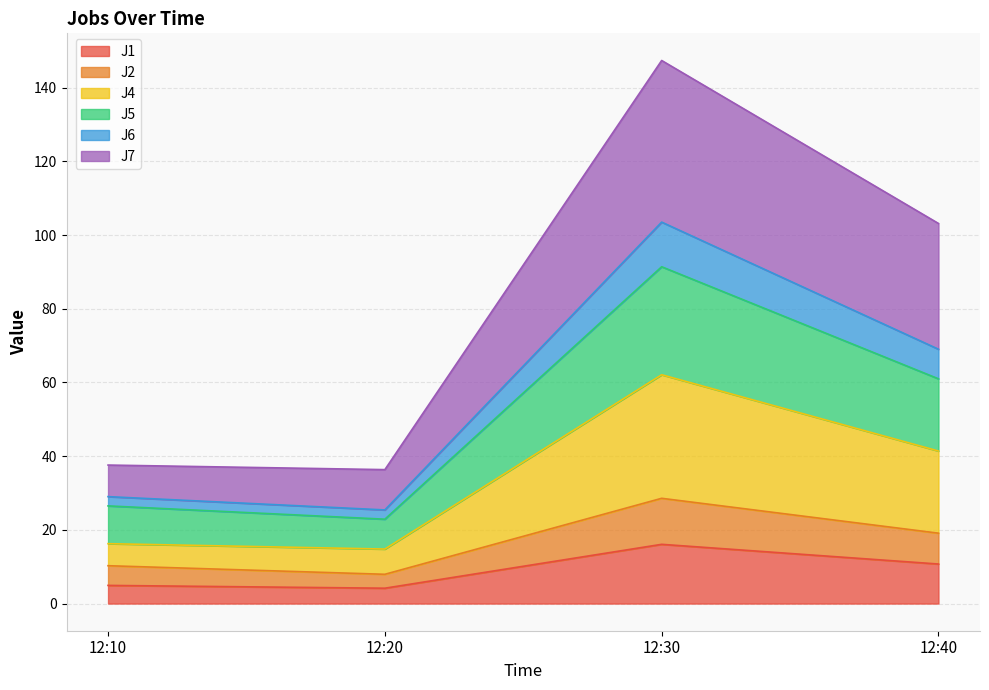

What is the value of the J1 point at the 4th from the left?

10.7